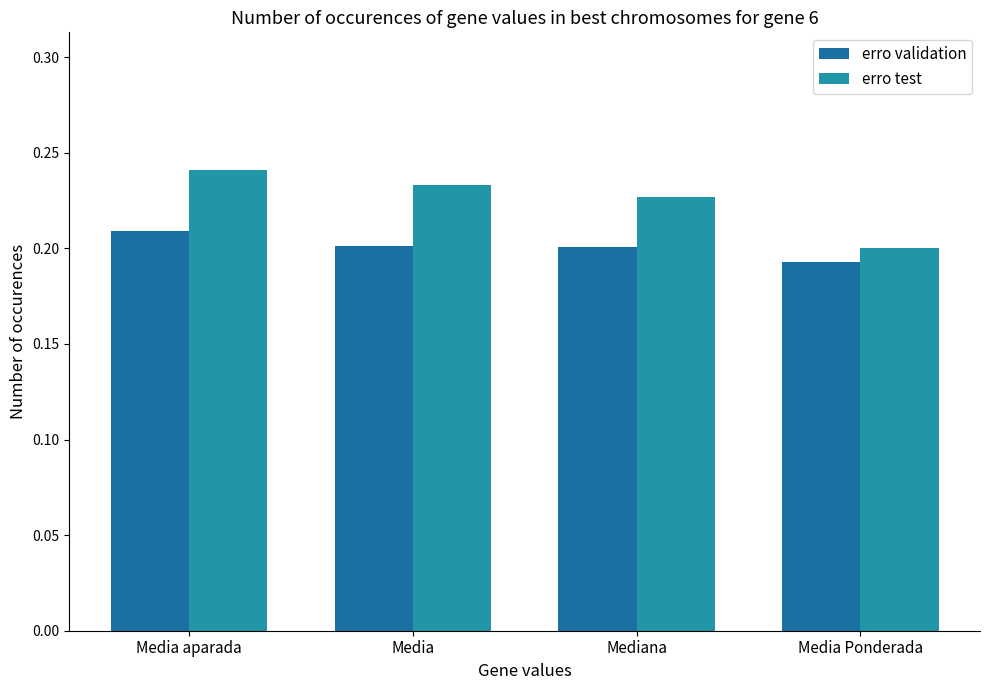

What is the label of the 1st bar from the right?

Media Ponderada